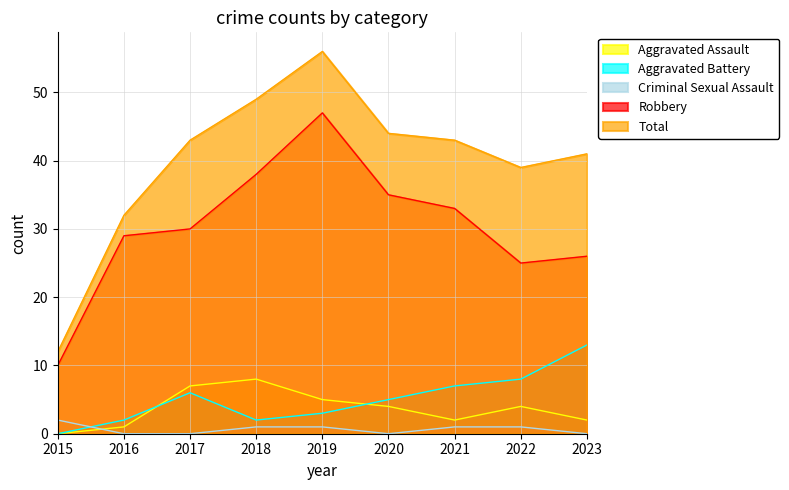

In Total, how many points are higher than both neighbors (excluding endpoints)?

1